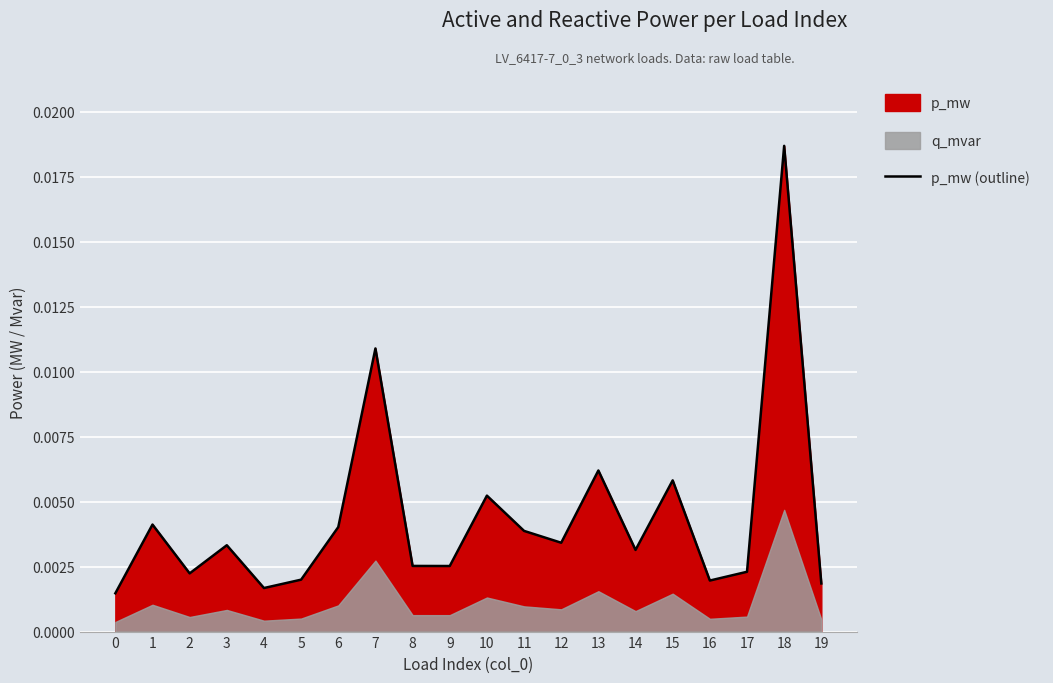

Which category has the highest value across all series?

18